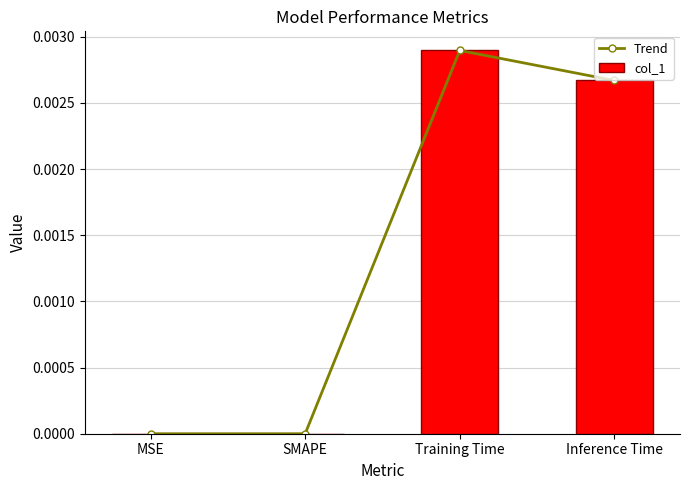

What position from the right is Training Time?

2